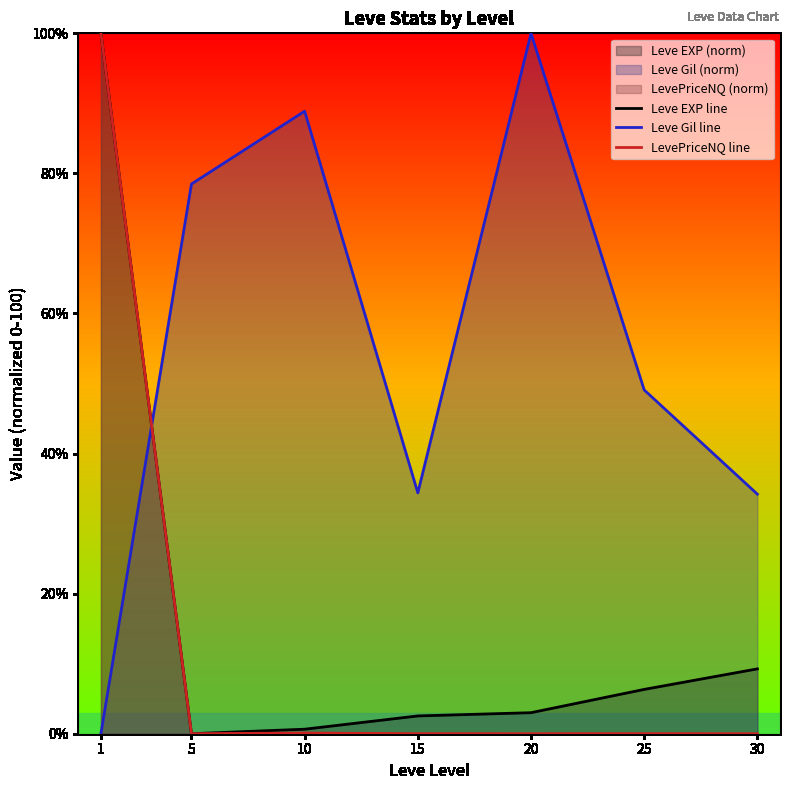

How many data points does each series have?

7